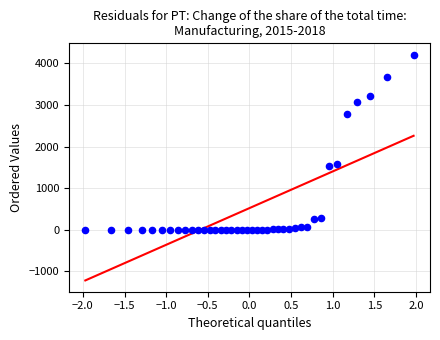

What is the range of X values (max minus min)?

3.9